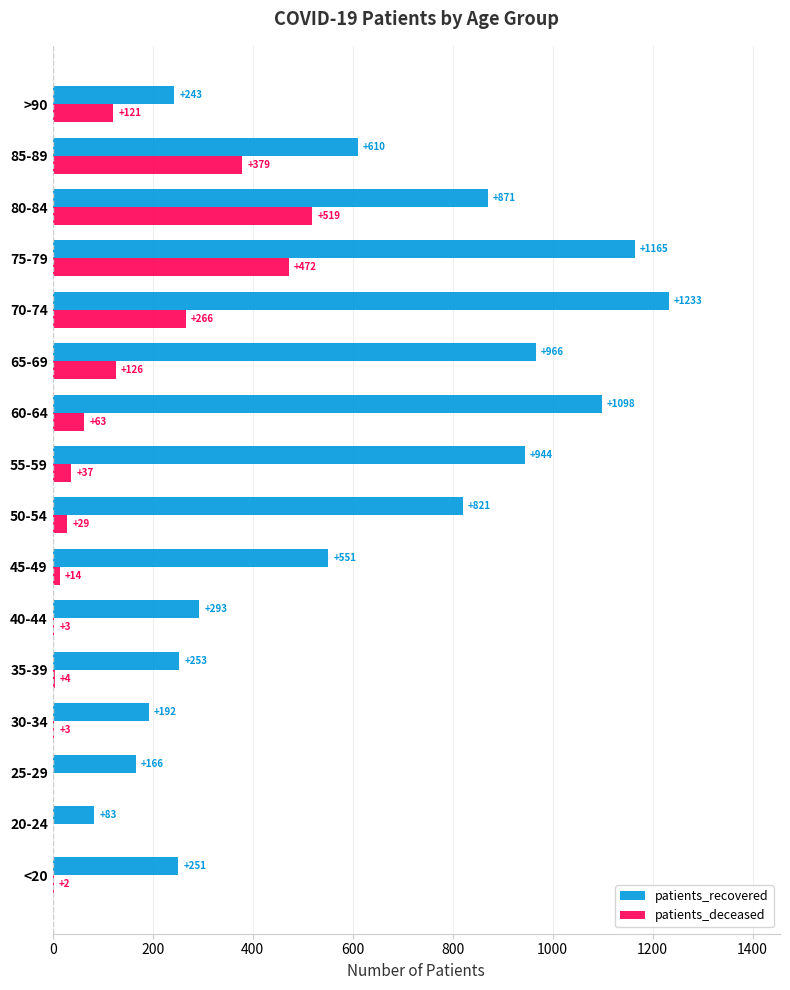

What is the sum of all patients_recovered values?

9740